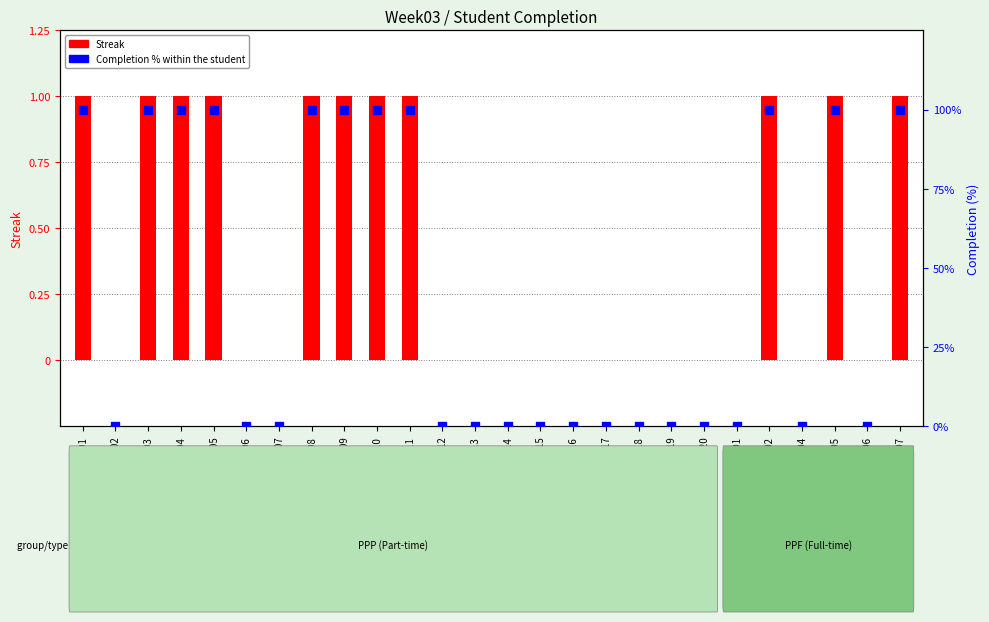

Which series has the largest total across all categories?

Completion (%) within the student